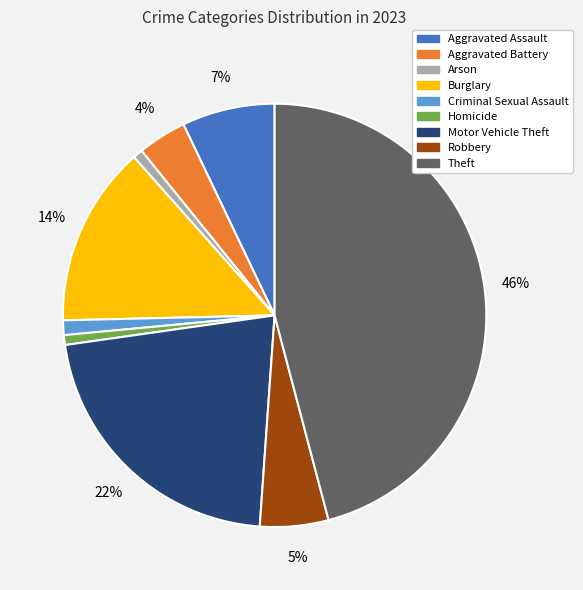

Is the sum of Burglary and Aggravated Battery greater than half?

No